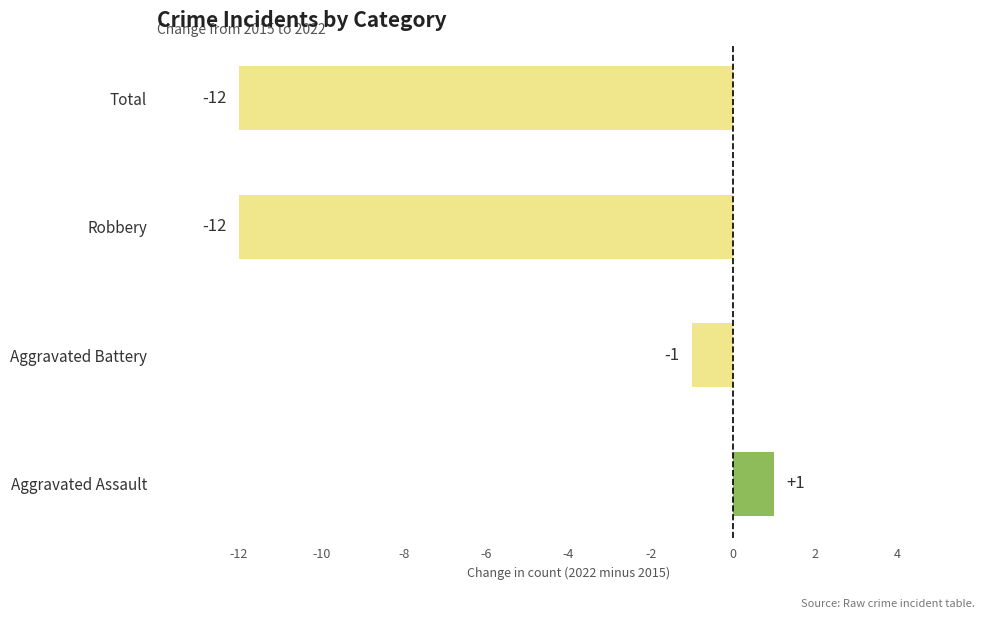

What is the maximum value shown in the chart?

1